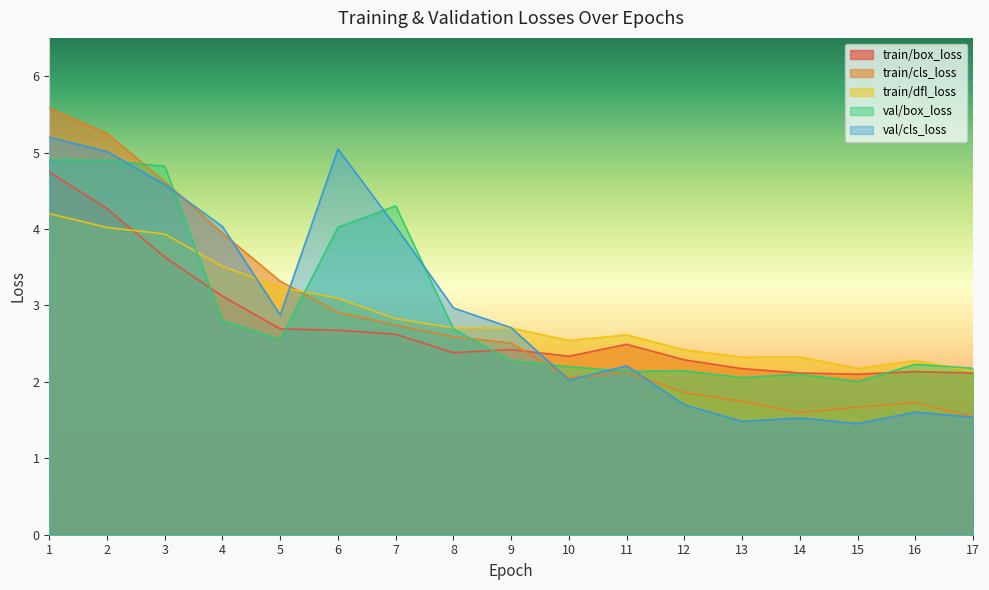

Which label corresponds to the largest value in the chart?

1